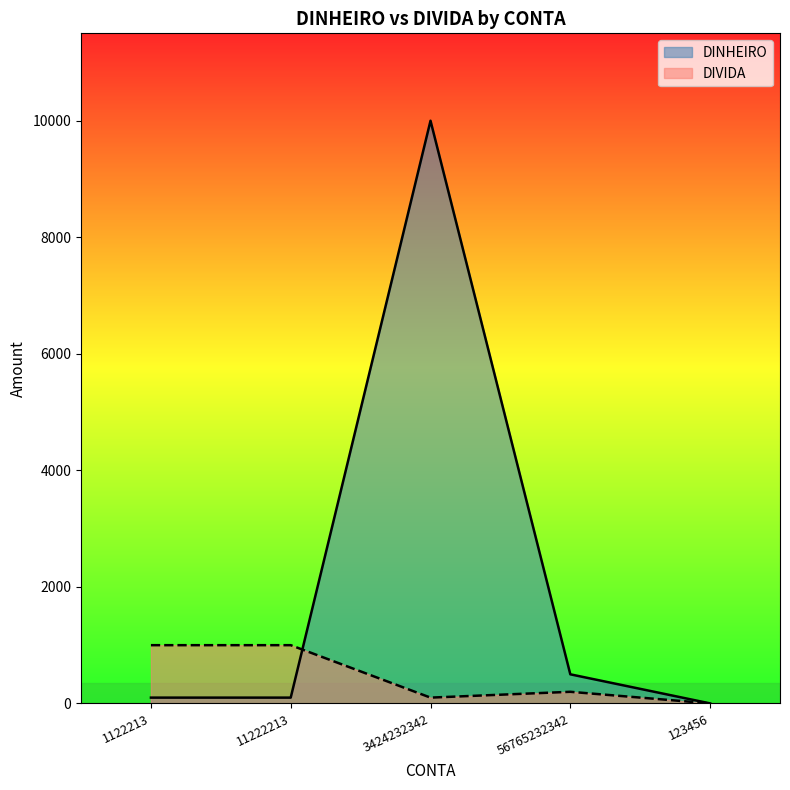

Where is the first local maximum for DINHEIRO?

3424232342